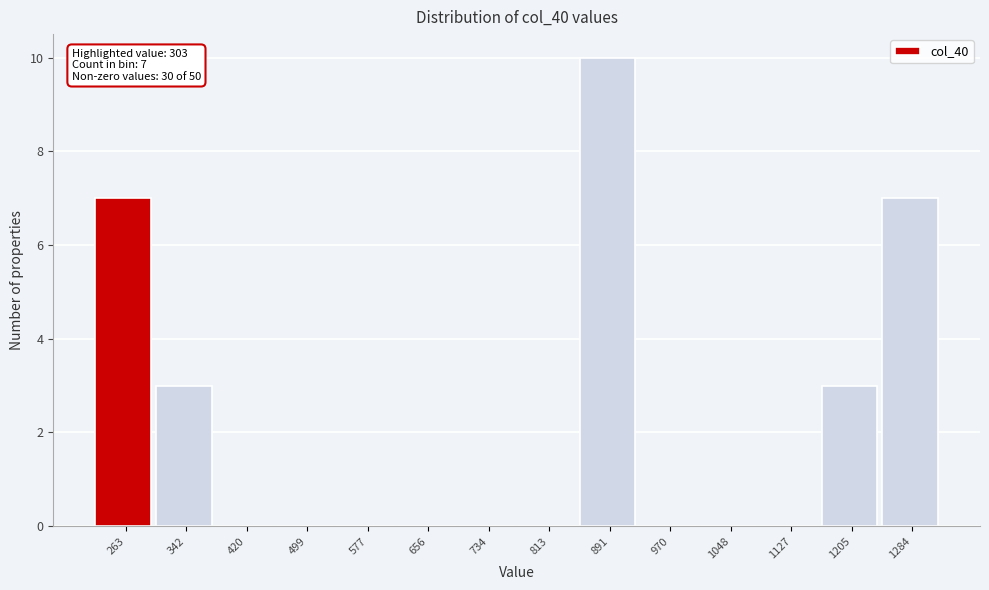

Reading left to right, transcribe all the data shown in this chart.

263=7	342=3	420=0	499=0	577=0	656=0	734=0	813=0	891=10	970=0	1048=0	1127=0	1205=3	1284=7